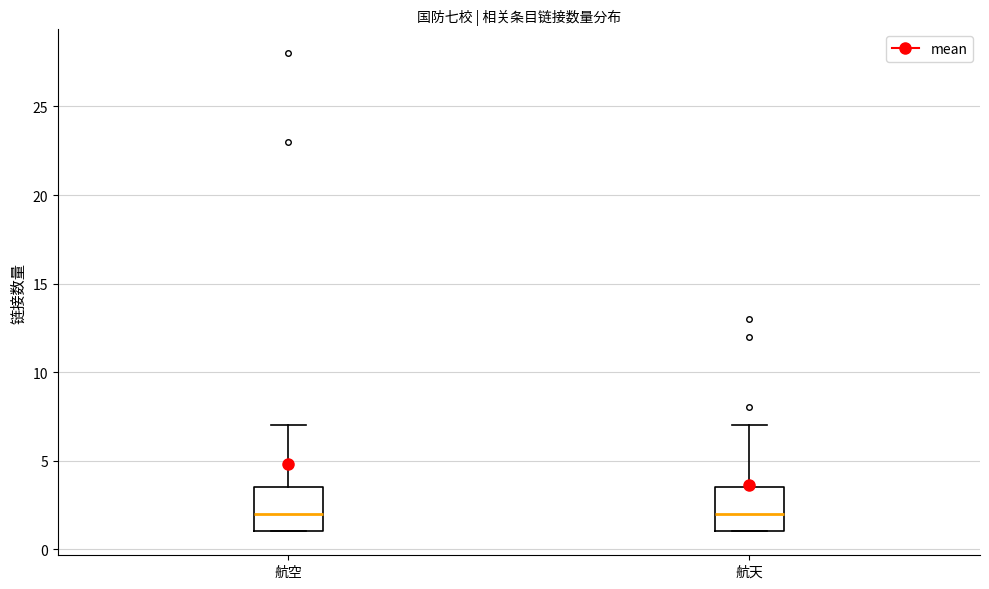

Reading left to right, read every box against the y-axis: the position of its median line, the range the box covers, and the ends of its whiskers. The values are not printed on the chart, so give them approximately, as read against the axis.

航空: median 2.0, box 1.0 to 3.5, whiskers 1.0 to 7.0
航天: median 2.0, box 1.0 to 3.5, whiskers 1.0 to 7.0